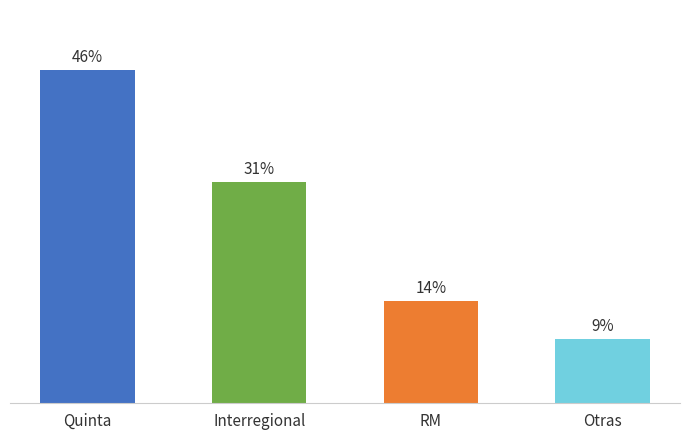

List the labels in order of value, largest first.

Quinta, Interregional, RM, Otras